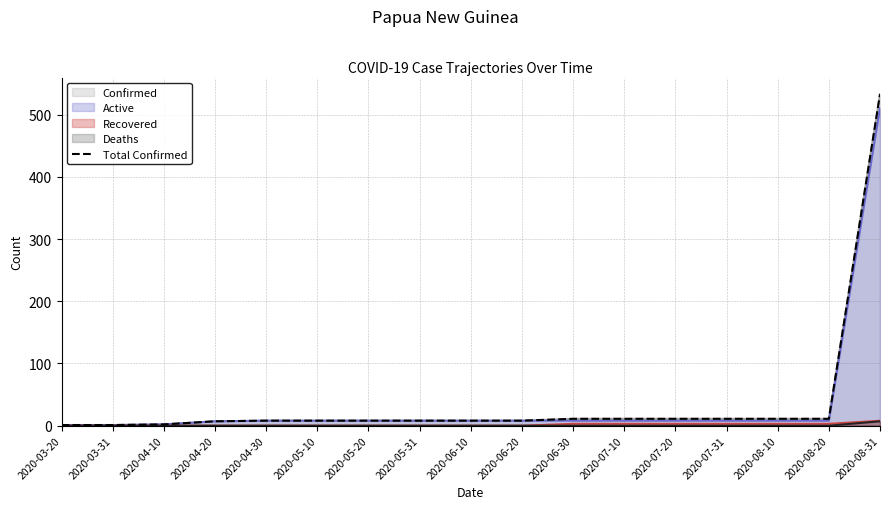

Rank the categories by value from highest to lowest.

2020-08-31, 2020-06-30, 2020-07-10, 2020-07-20, 2020-07-31, 2020-08-10, 2020-08-20, 2020-04-30, 2020-05-10, 2020-05-20, 2020-05-31, 2020-06-10, 2020-06-20, 2020-04-20, 2020-04-10, 2020-03-20, 2020-03-31